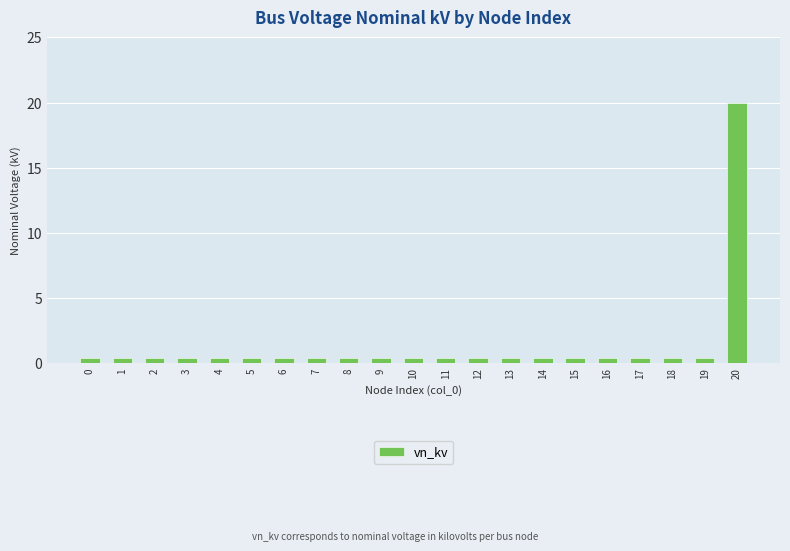

What is the value of the 19th bar from the left?

0.4